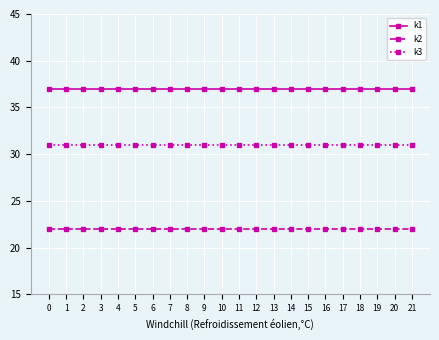

Reading left to right, what are all the values shown in this chart?

k1: 0=37	1=37	2=37	3=37	4=37	5=37	6=37	7=37	8=37	9=37	10=37	11=37	12=37	13=37	14=37	15=37	16=37	17=37	18=37	19=37	20=37	21=37
k2: 0=22	1=22	2=22	3=22	4=22	5=22	6=22	7=22	8=22	9=22	10=22	11=22	12=22	13=22	14=22	15=22	16=22	17=22	18=22	19=22	20=22	21=22
k3: 0=31	1=31	2=31	3=31	4=31	5=31	6=31	7=31	8=31	9=31	10=31	11=31	12=31	13=31	14=31	15=31	16=31	17=31	18=31	19=31	20=31	21=31